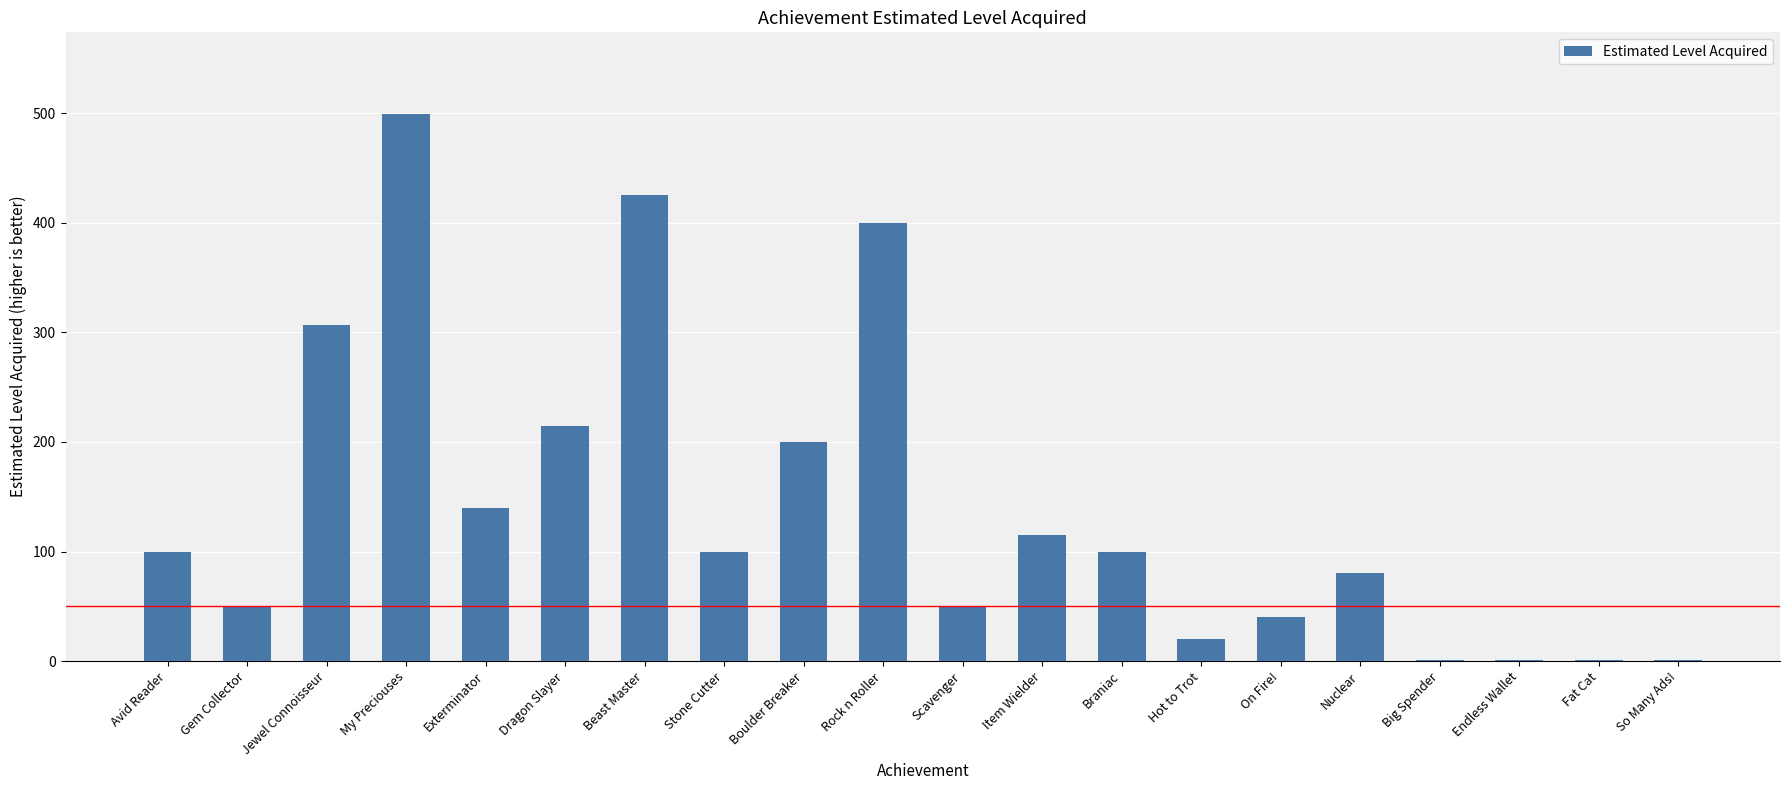

Reading left to right, extract all data points from this chart.

100	50	307	499	140	215	425	100	200	400	50	115	100	20	40	80	1	1	1	1